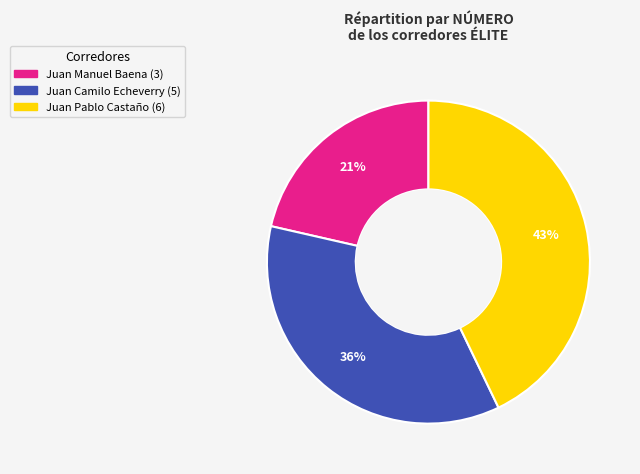

True or false: Juan Manuel Baena accounts for 13% of the total.

False